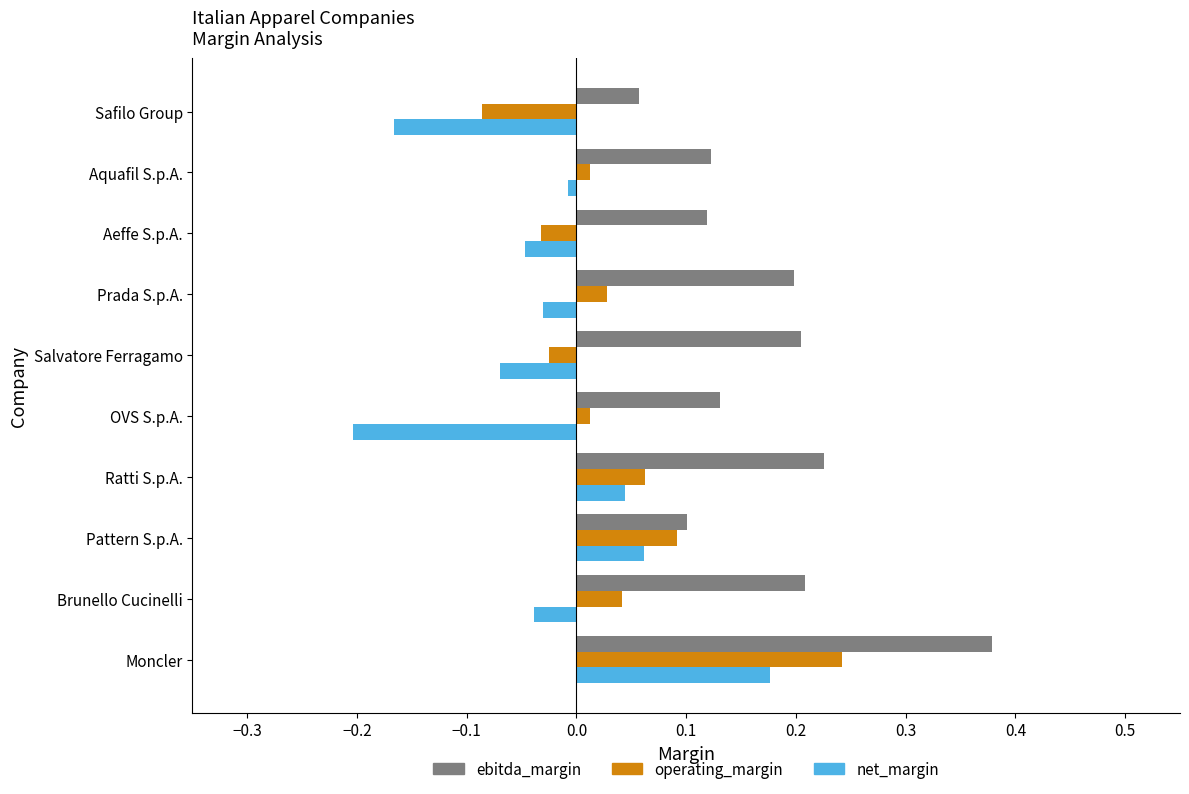

At which category is the sum across all series the highest?

Moncler